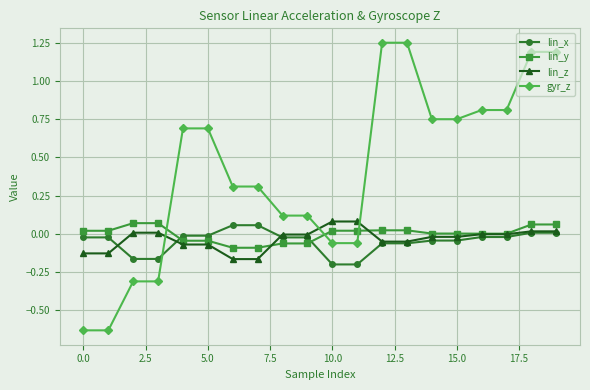

After their last crossing, which series has the higher values: lin_x or lin_y?

lin_y